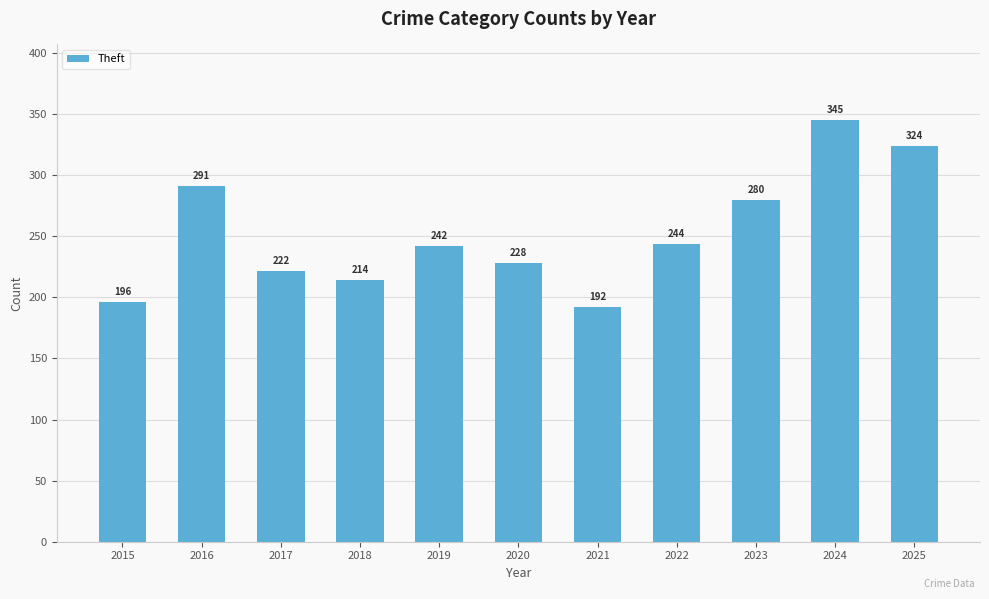

Rank the categories by value from lowest to highest.

2021, 2015, 2018, 2017, 2020, 2019, 2022, 2023, 2016, 2025, 2024